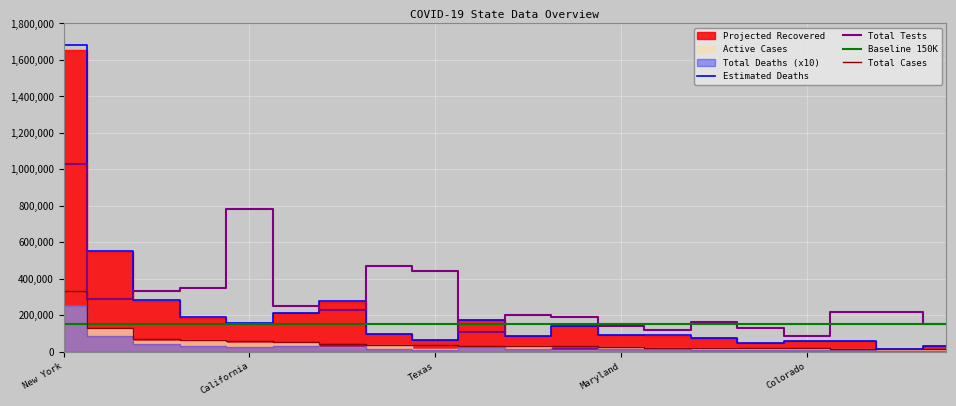

Which label corresponds to the largest value in the chart?

New York